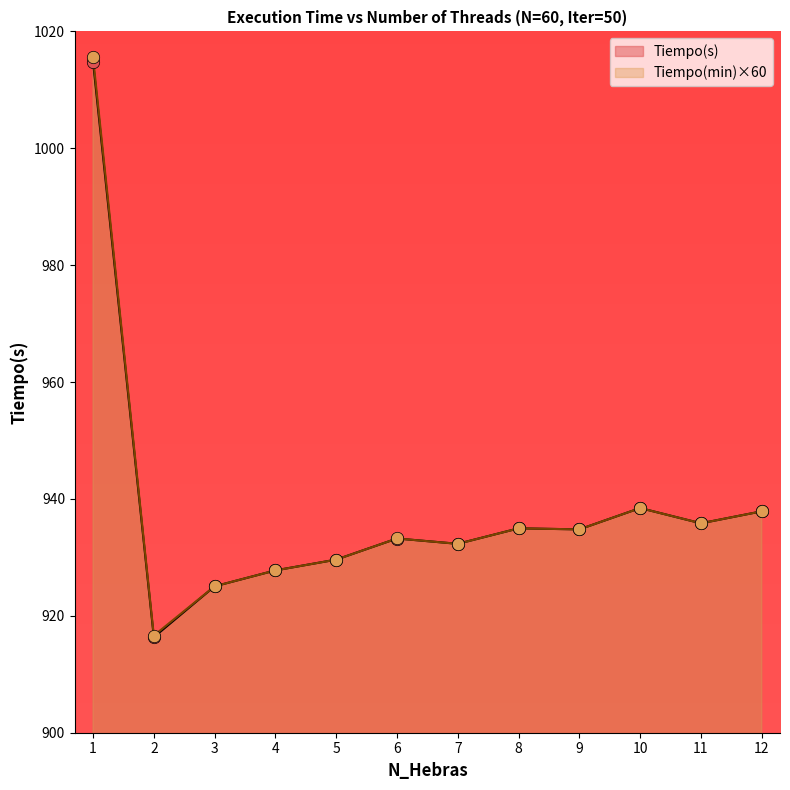

At how many categories does at least one series exceed 937?

3